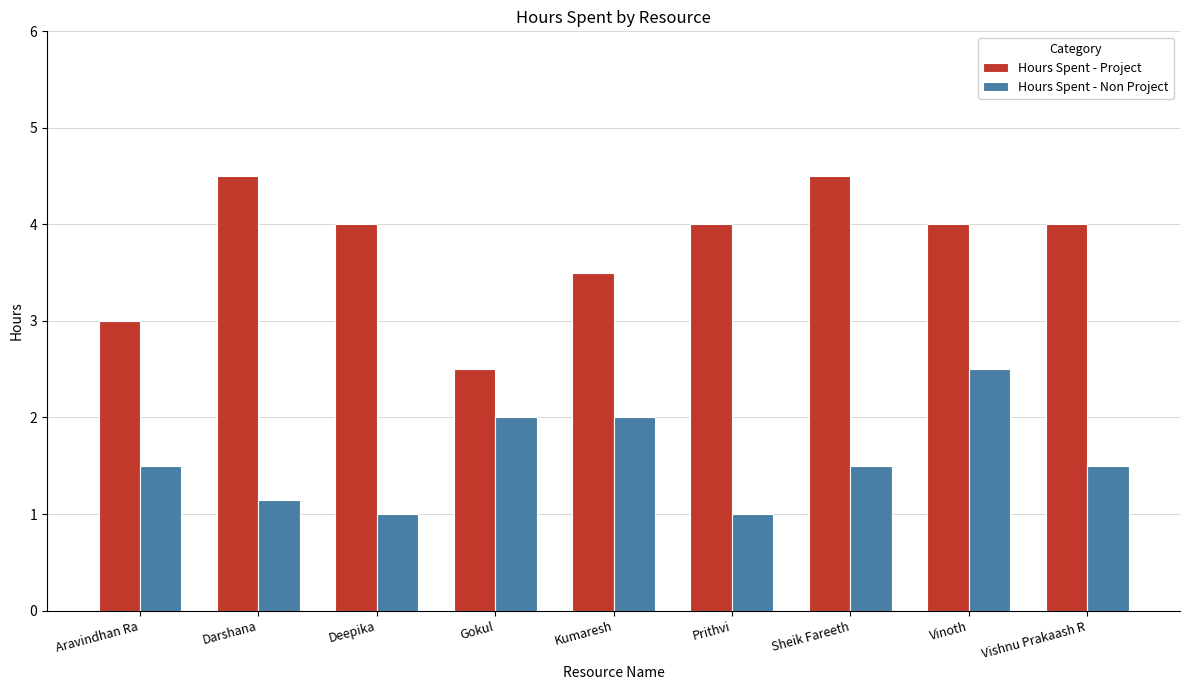

How many groups of bars are there?

9